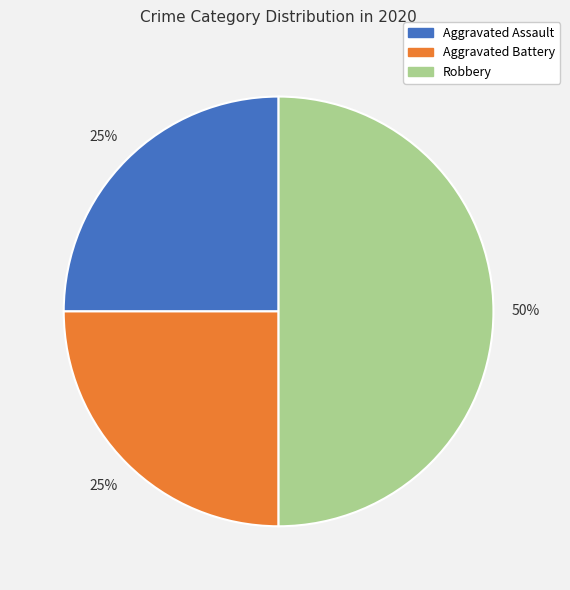

Combined, do Robbery and Aggravated Assault account for over 50%?

Yes